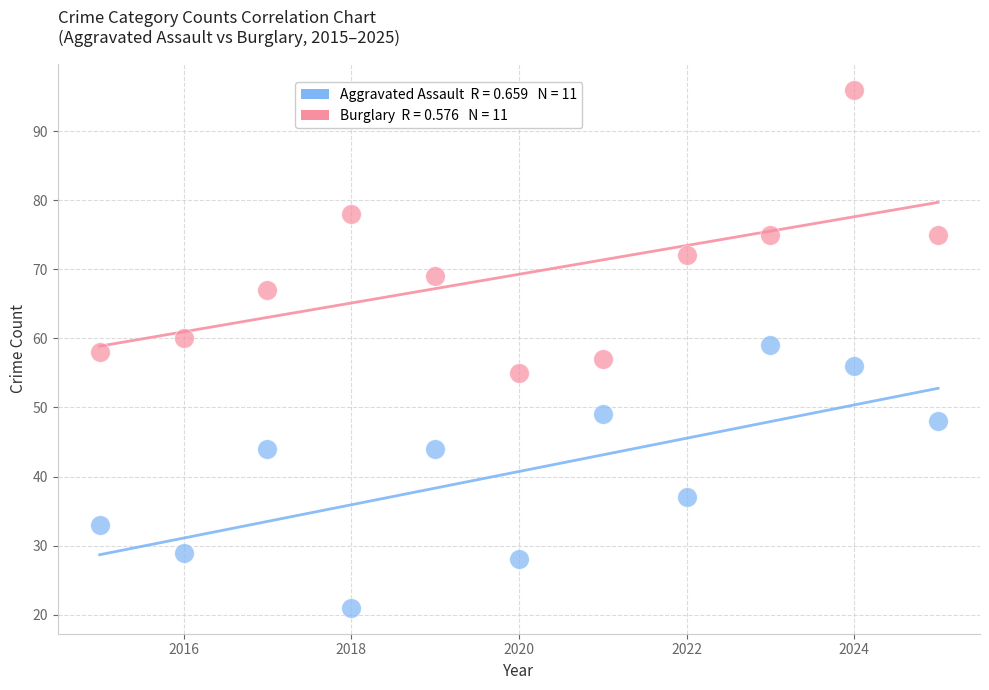

Across all data points, what is the range of Y values (max minus min)?

75